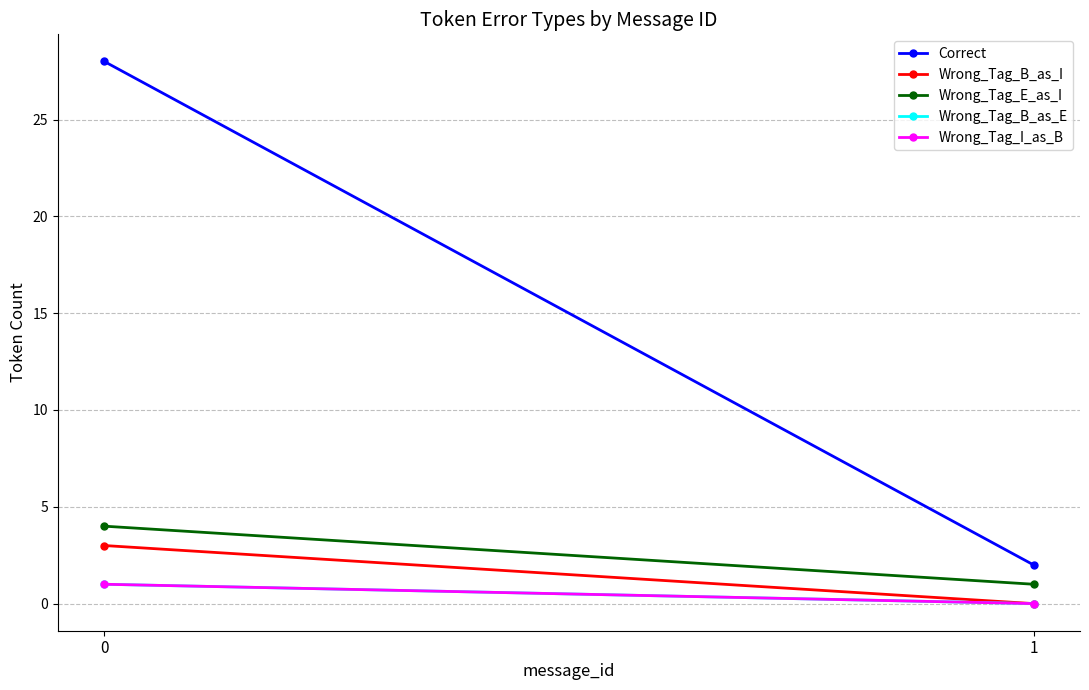

Read the Wrong_Tag_E_as_I value at 0.

4